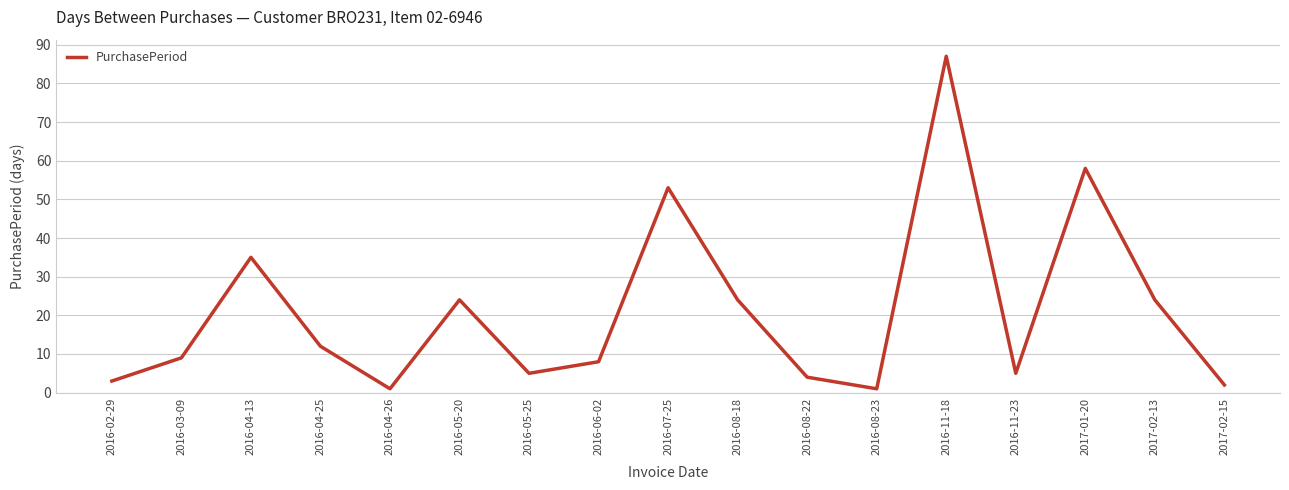

Does the chart display data point markers on the line(s)?

No